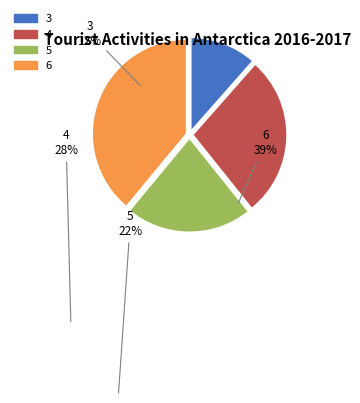

Approximately how many times larger is the value at 6 compared to 5?

1.8